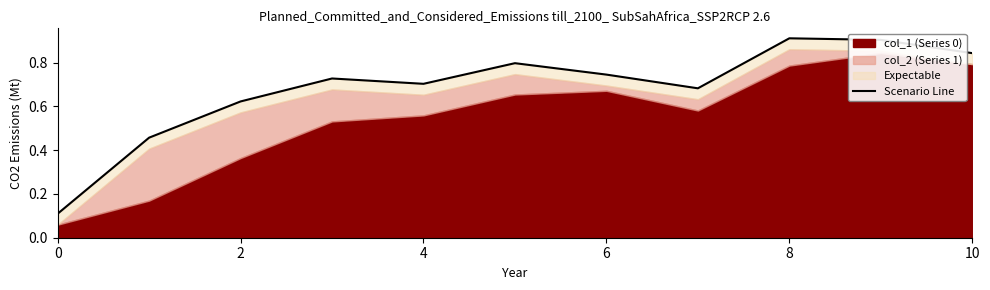

Does the chart have visible grid lines?

No